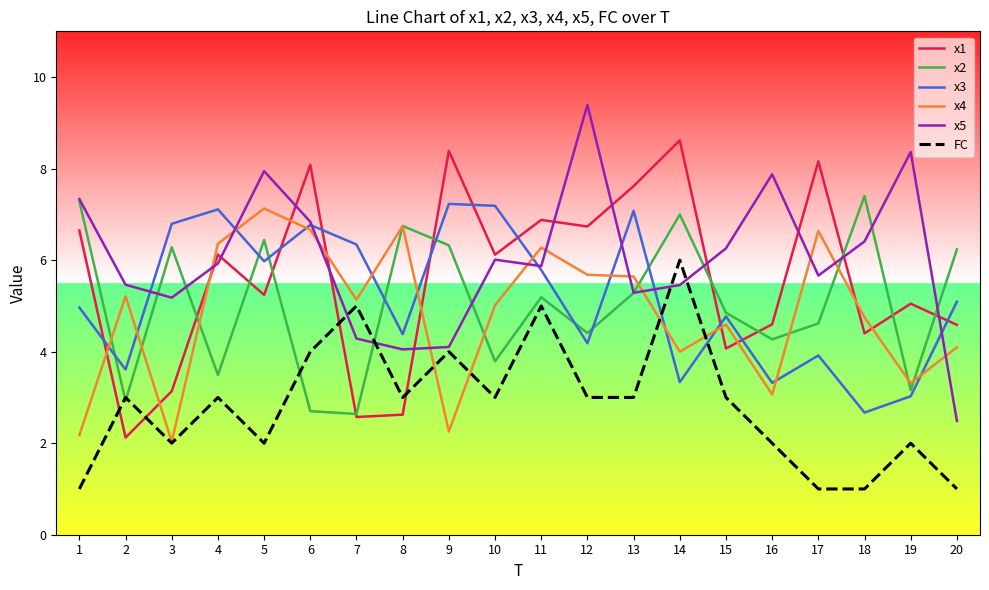

What is the average value of the FC series?

2.9